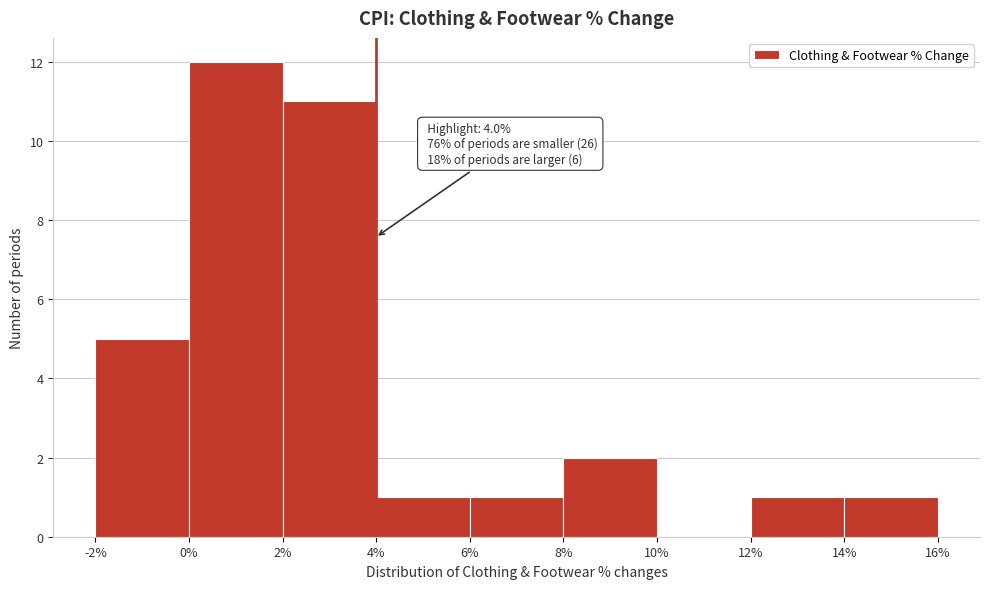

Over which range of the x-axis is the bar tallest?

0% to 2%